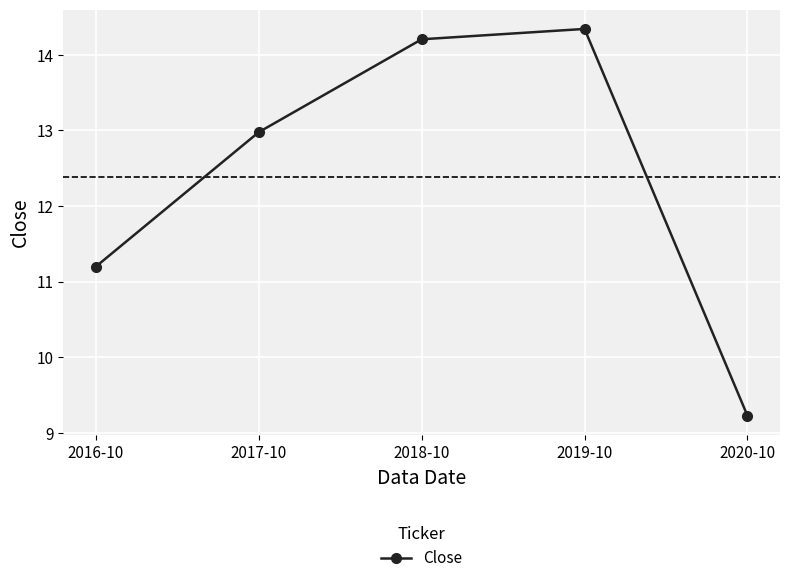

Where does the data first go above 12?

2017-10